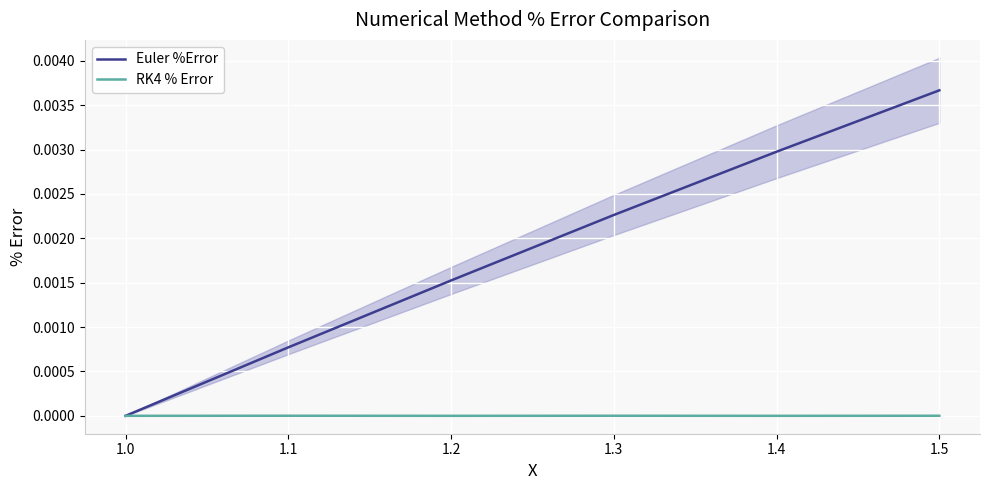

Does the chart display data point markers on the line(s)?

No